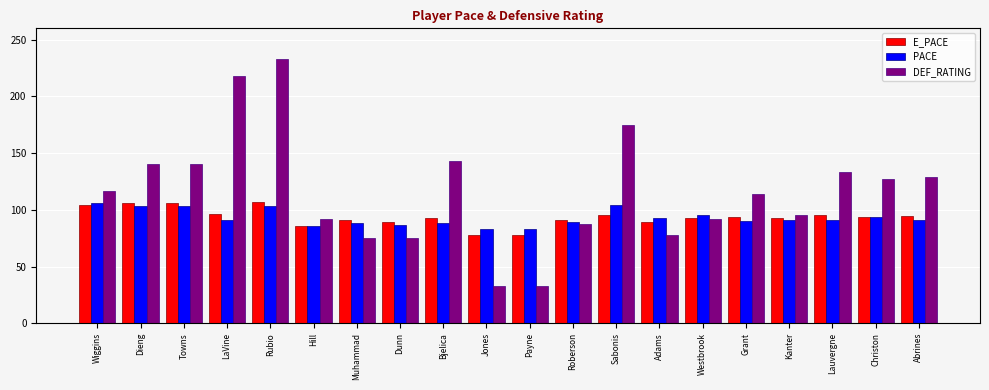

What position from the right is Muhammad?

14